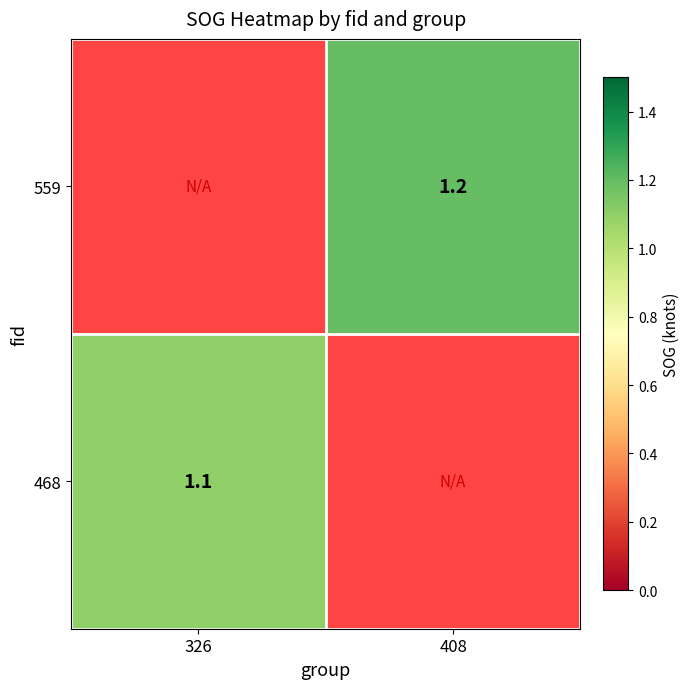

True or false: 559 has a value of 1.6 at 408.

False